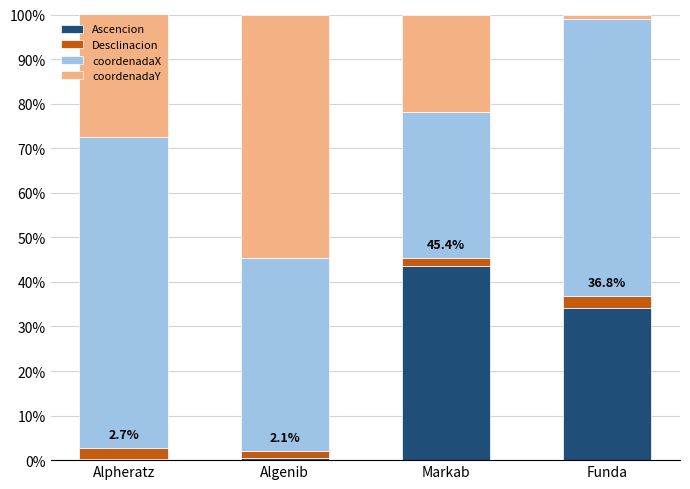

At which label does Ascencion reach its peak?

Markab